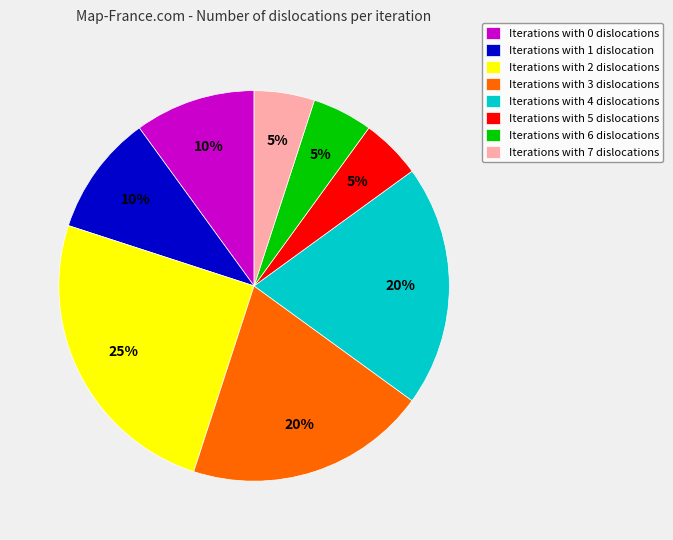

True or false: Iterations with 3 dislocations accounts for 29% of the total.

False